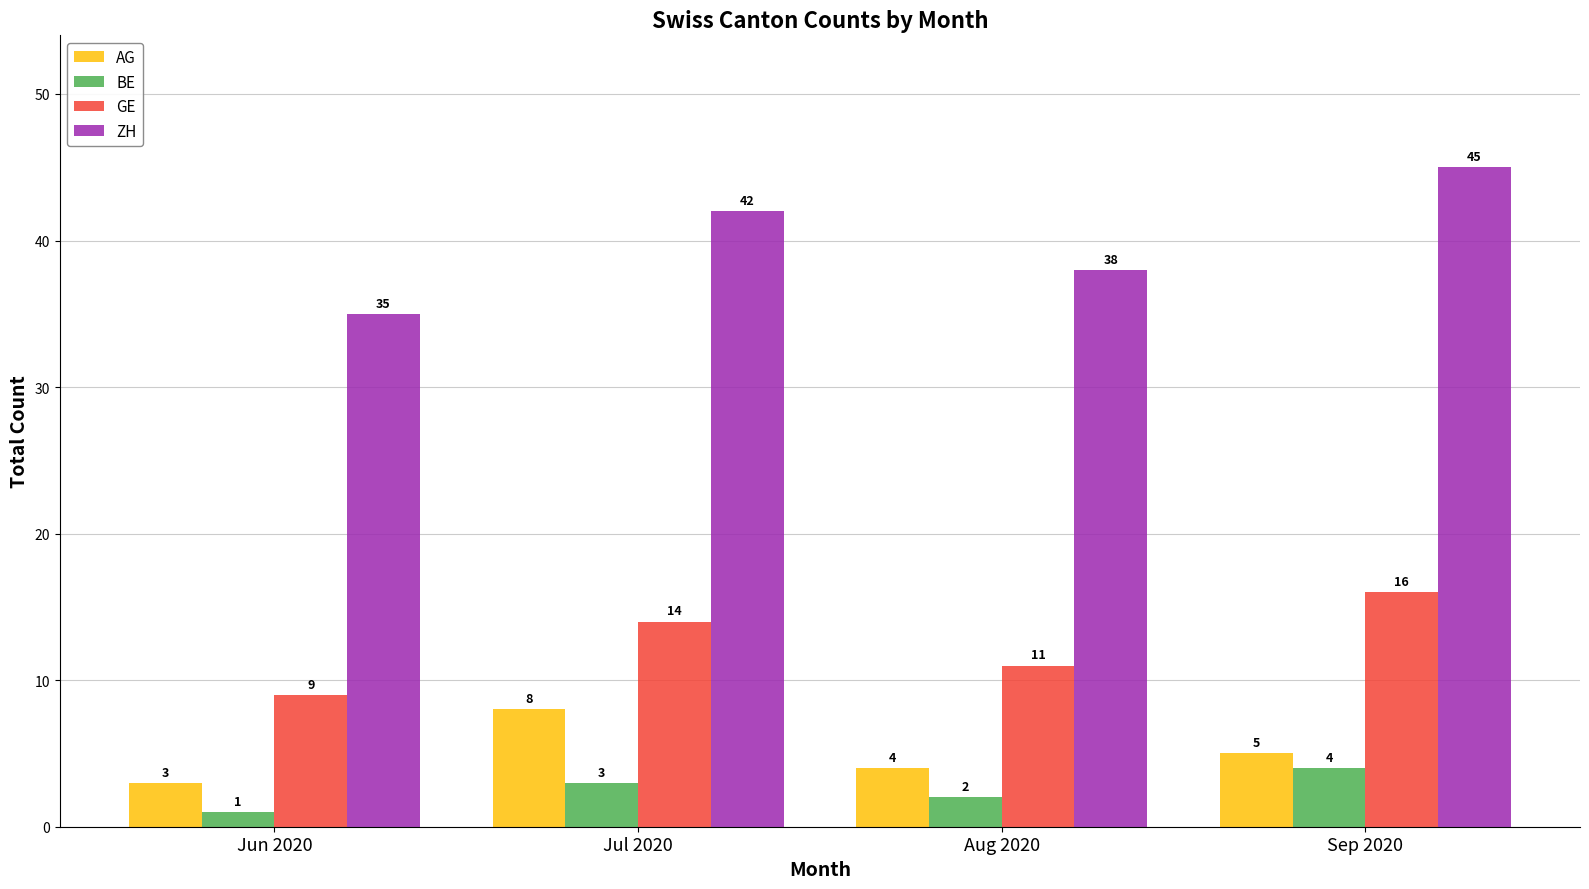

Where is GE nearest to the value 12?

Aug 2020